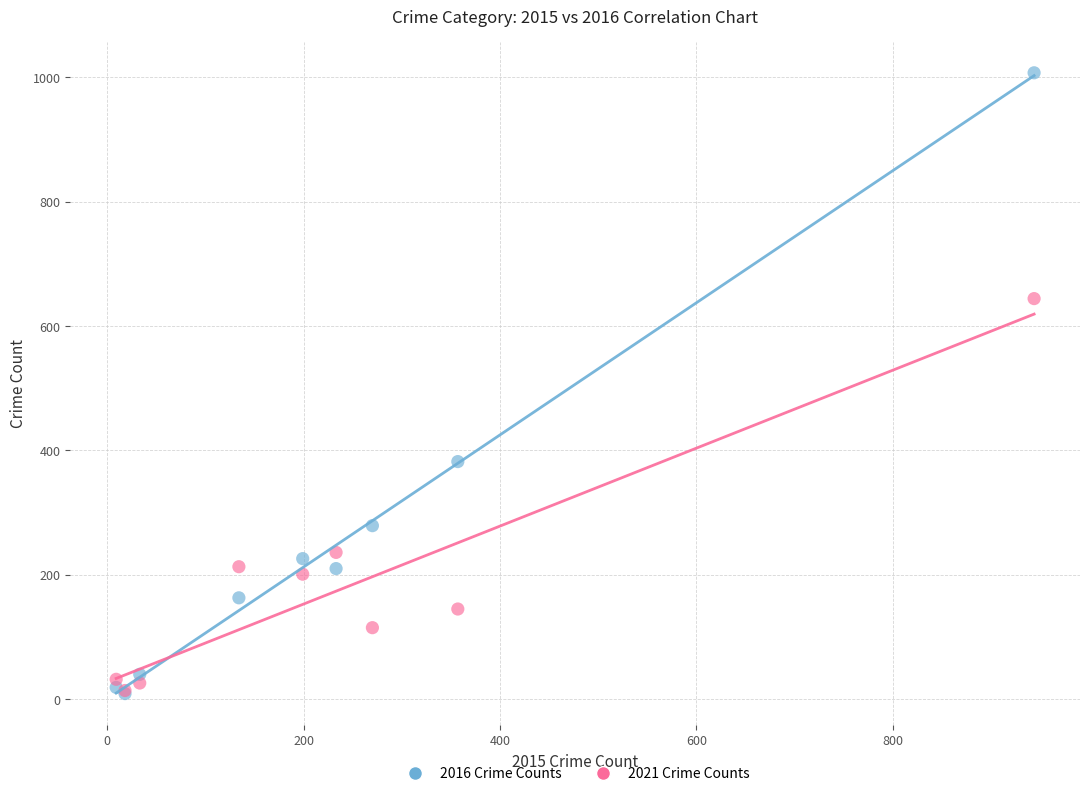

What are all the series names shown in the legend?

2016 Crime Counts, 2021 Crime Counts